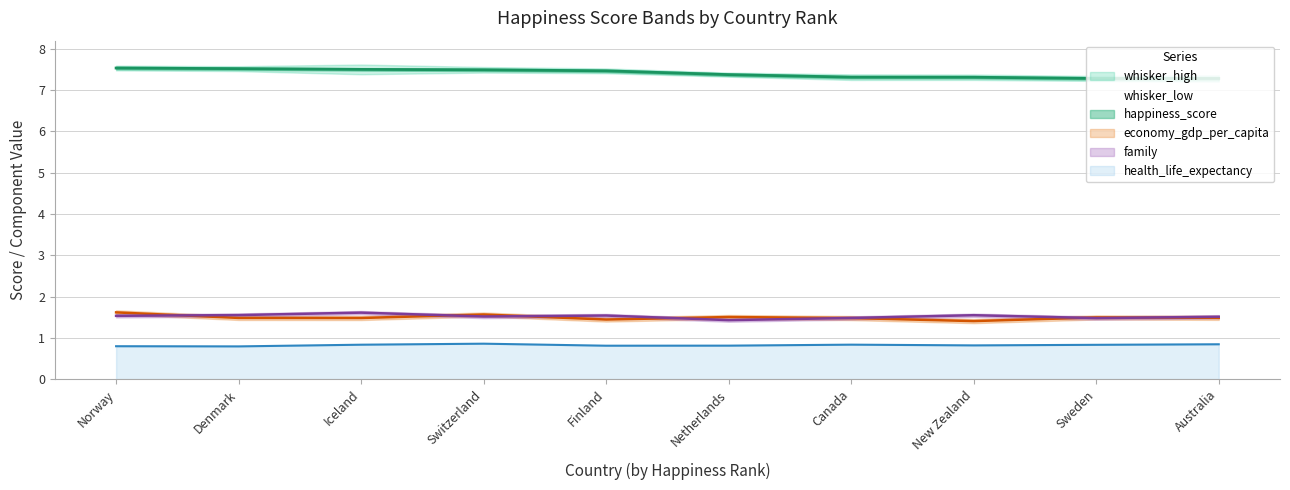

What is the greatest value displayed?

7.5